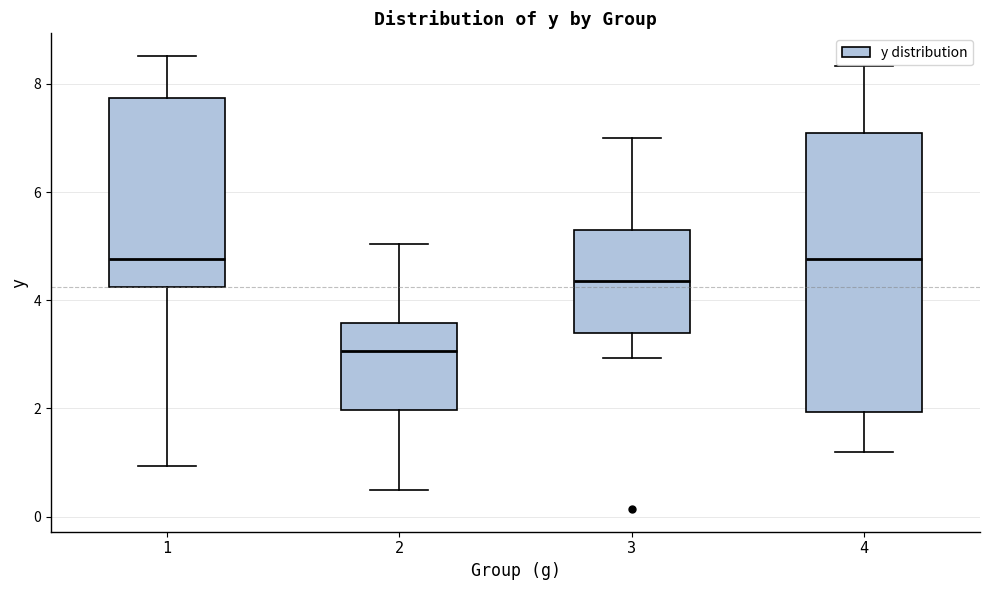

Reading left to right, read every box against the y-axis: the position of its median line, the range the box covers, and the ends of its whiskers. The values are not printed on the chart, so give them approximately, as read against the axis.

1: median 4.8, box 4.2 to 7.8, whiskers 1.0 to 8.6
2: median 3.0, box 2.0 to 3.6, whiskers 0.4 to 5.0
3: median 4.4, box 3.4 to 5.2, whiskers 3.0 to 7.0
4: median 4.8, box 2.0 to 7.0, whiskers 1.2 to 8.4